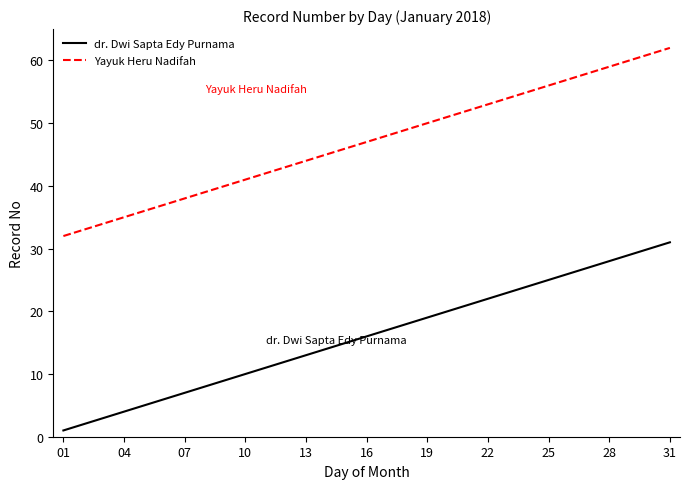

Rank the series by their average value, from highest to lowest.

Yayuk Heru Nadifah, dr. Dwi Sapta Edy Purnama